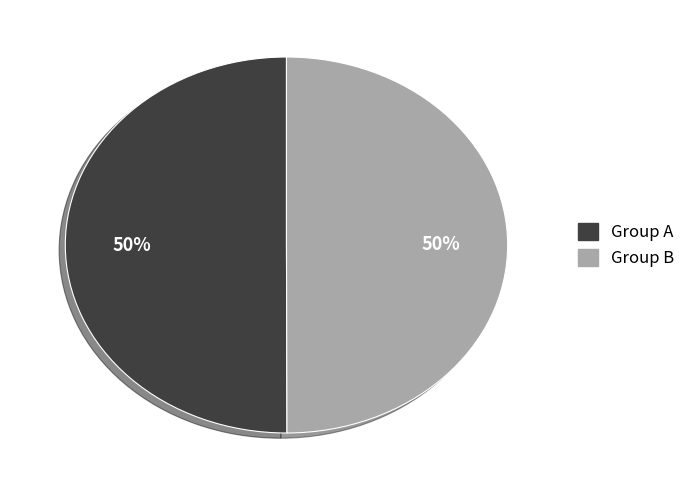

To the nearest percent, what is the average slice percentage?

50%